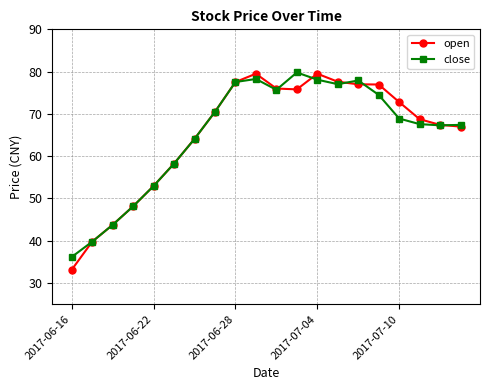

Does the chart display data point markers on the line(s)?

Yes